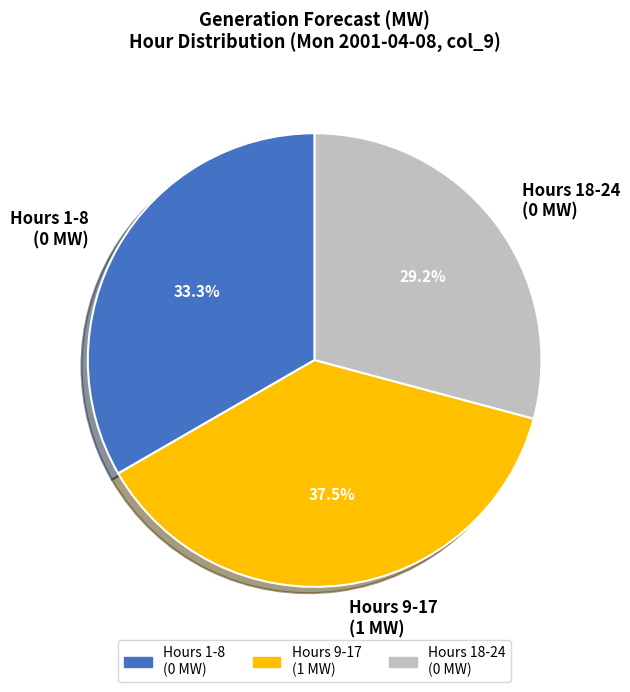

Which has a higher value, Hours 18-24 (0 MW) or Hours 9-17 (1 MW)?

Hours 9-17 (1 MW)